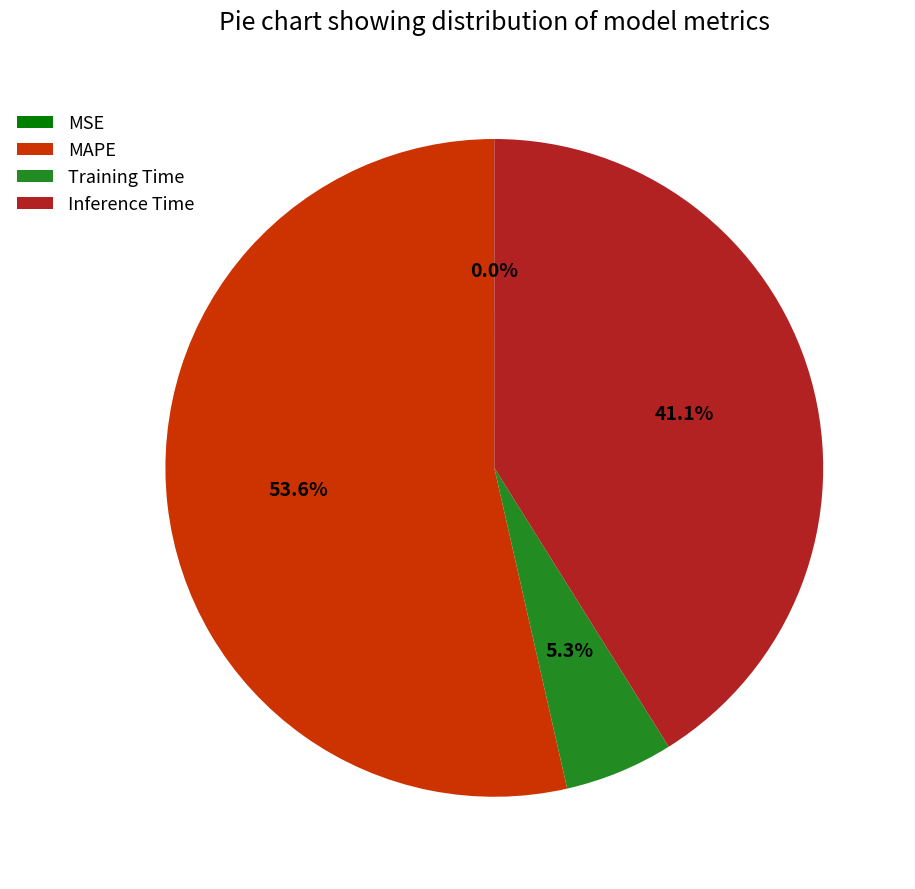

What percentage do Training Time and Inference Time together represent?

46.4%